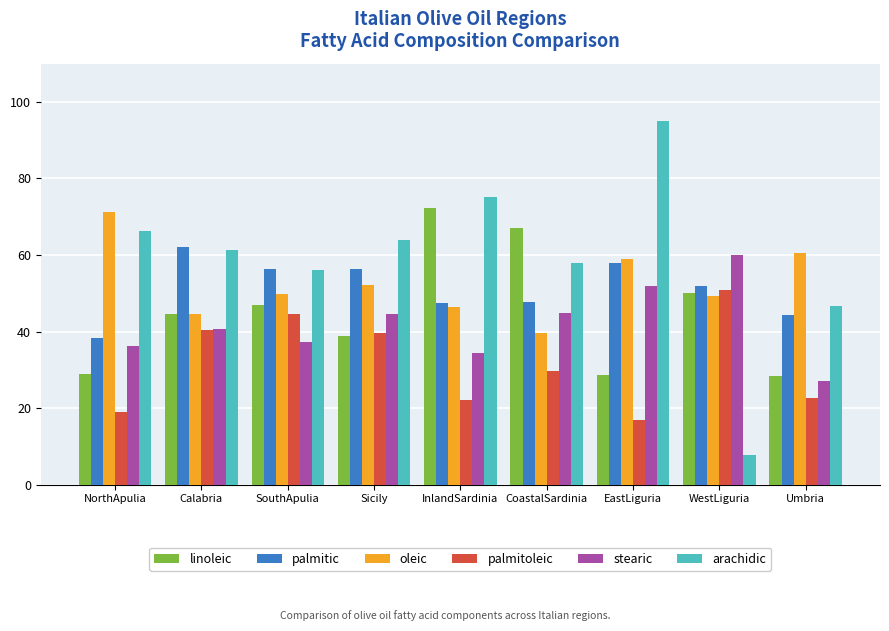

Read the stearic value at Sicily.

44.7